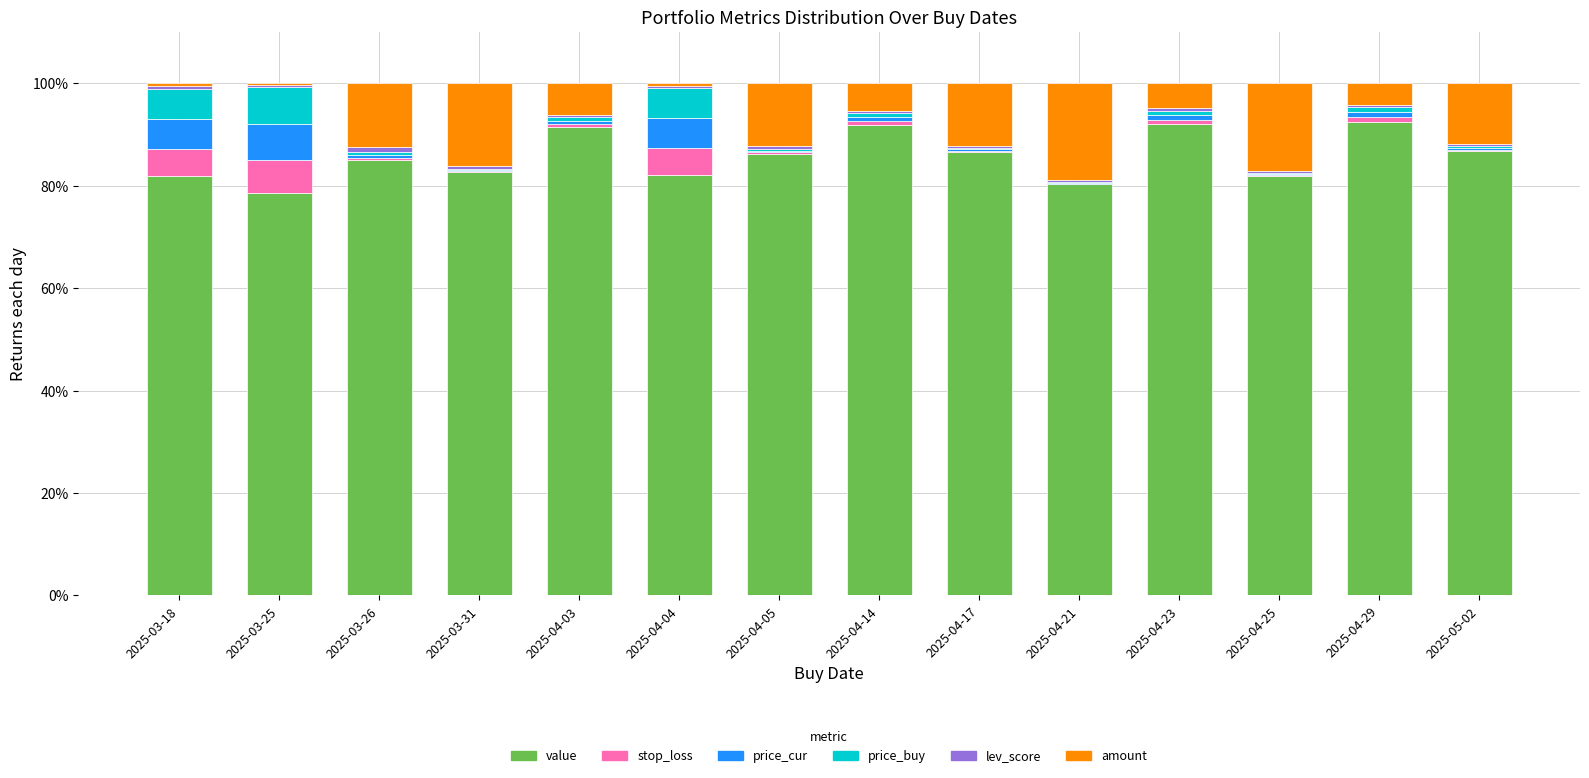

The value of value at 2025-04-23 is 92.1. True or false?

True